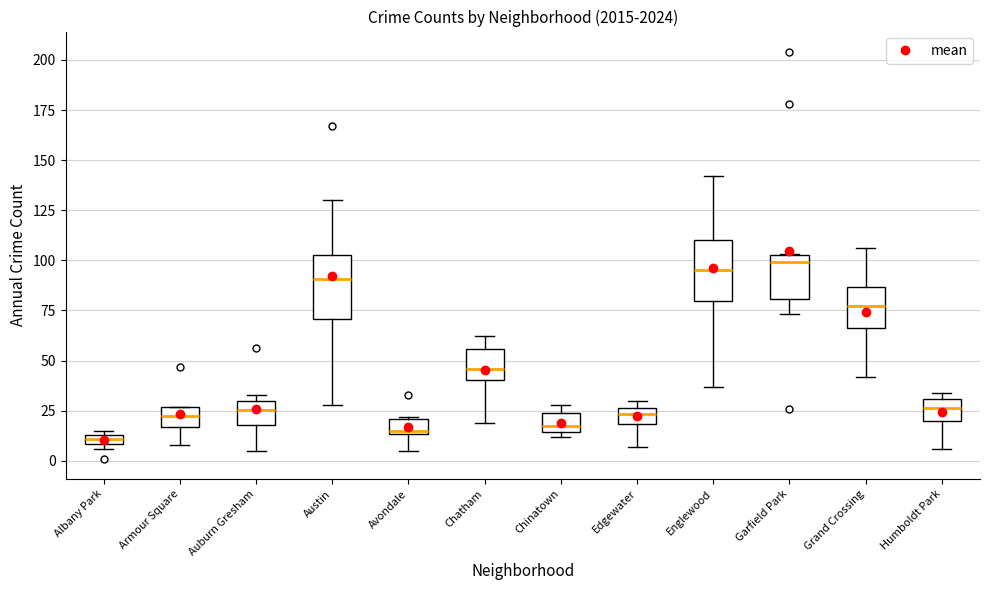

Where is the lower edge of the box for Chinatown on the y-axis? The values are not printed on the chart, so give them approximately, as read against the axis.

15